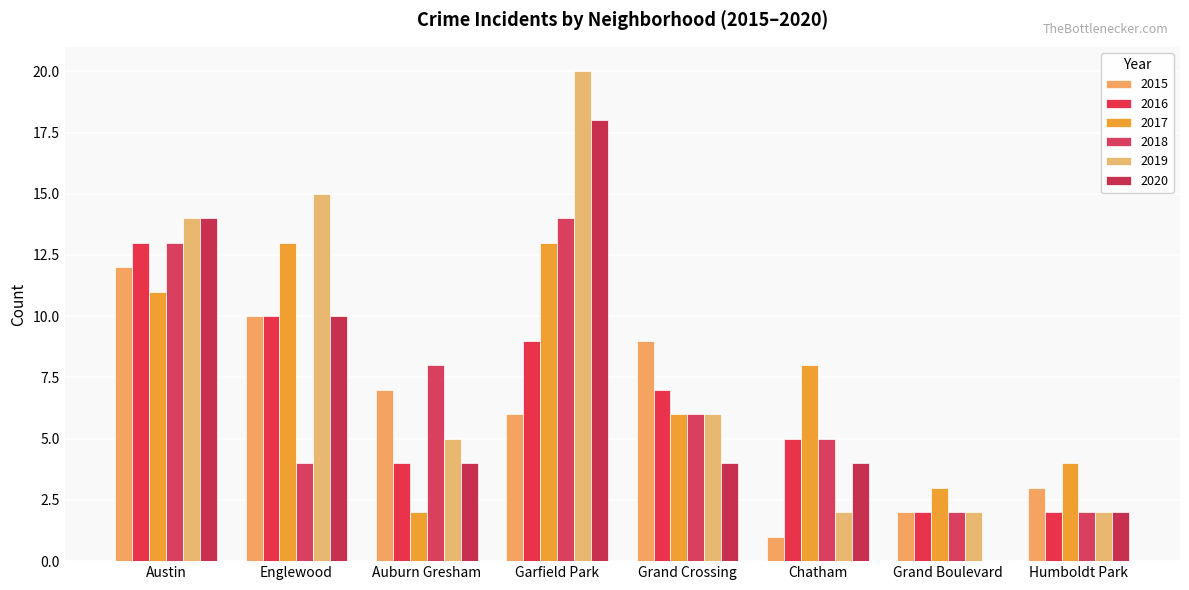

Is it true that 2019 equals 15 at Englewood?

True